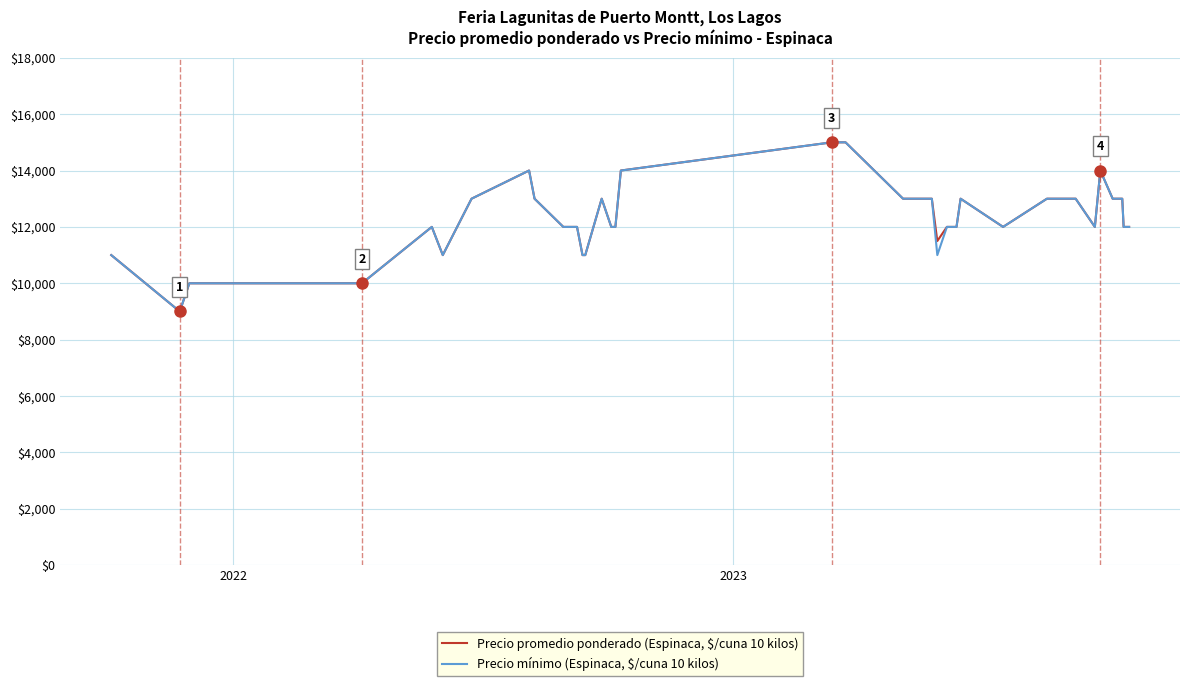

What is the greatest value displayed?

15000